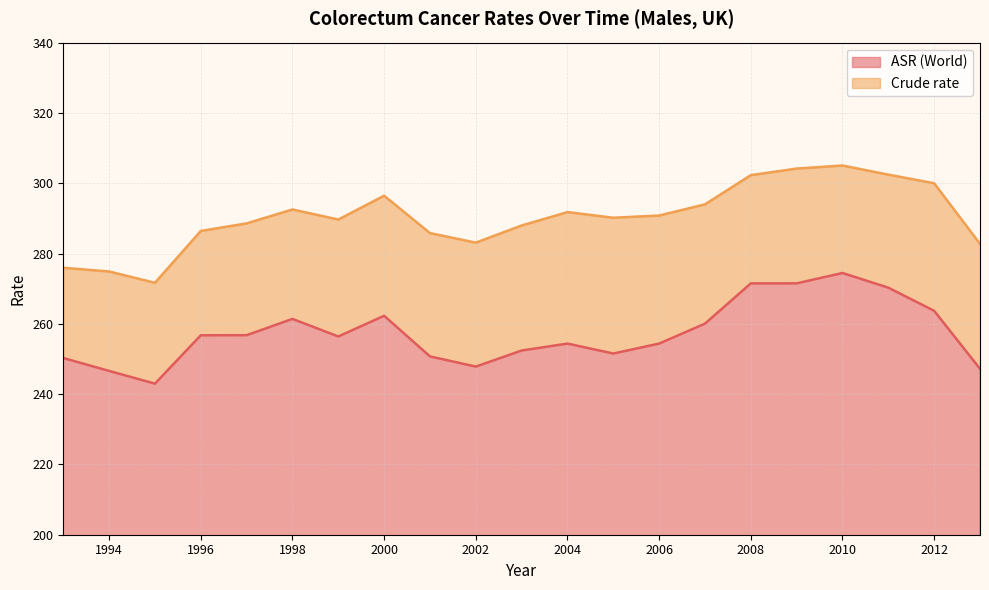

At which label does ASR (World) reach its minimum?

1995